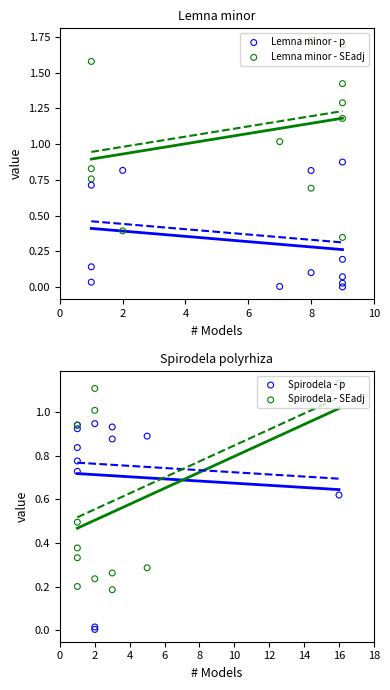

Which series has the widest spread of Y values?

Lemna minor - SEadj